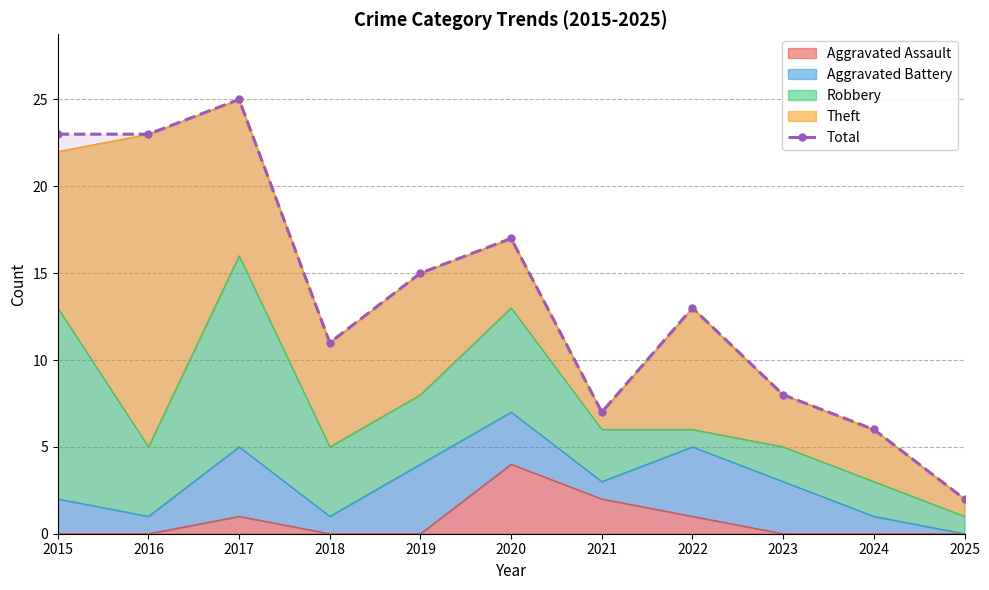

What is the greatest value displayed?

25